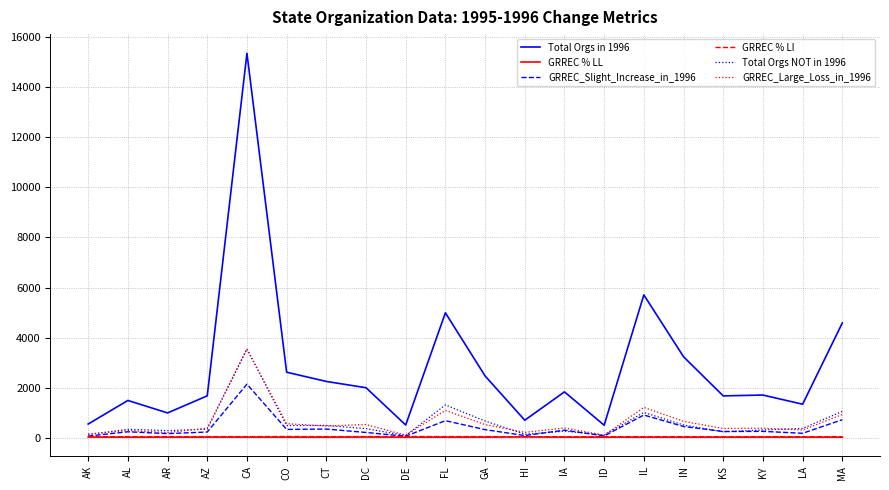

What is the greatest value displayed?

15359.0